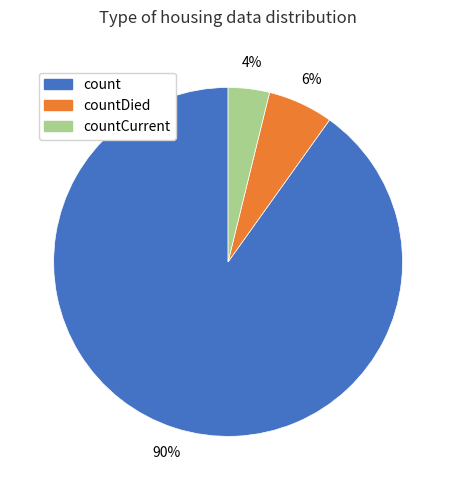

Which slice is the smallest?

countCurrent